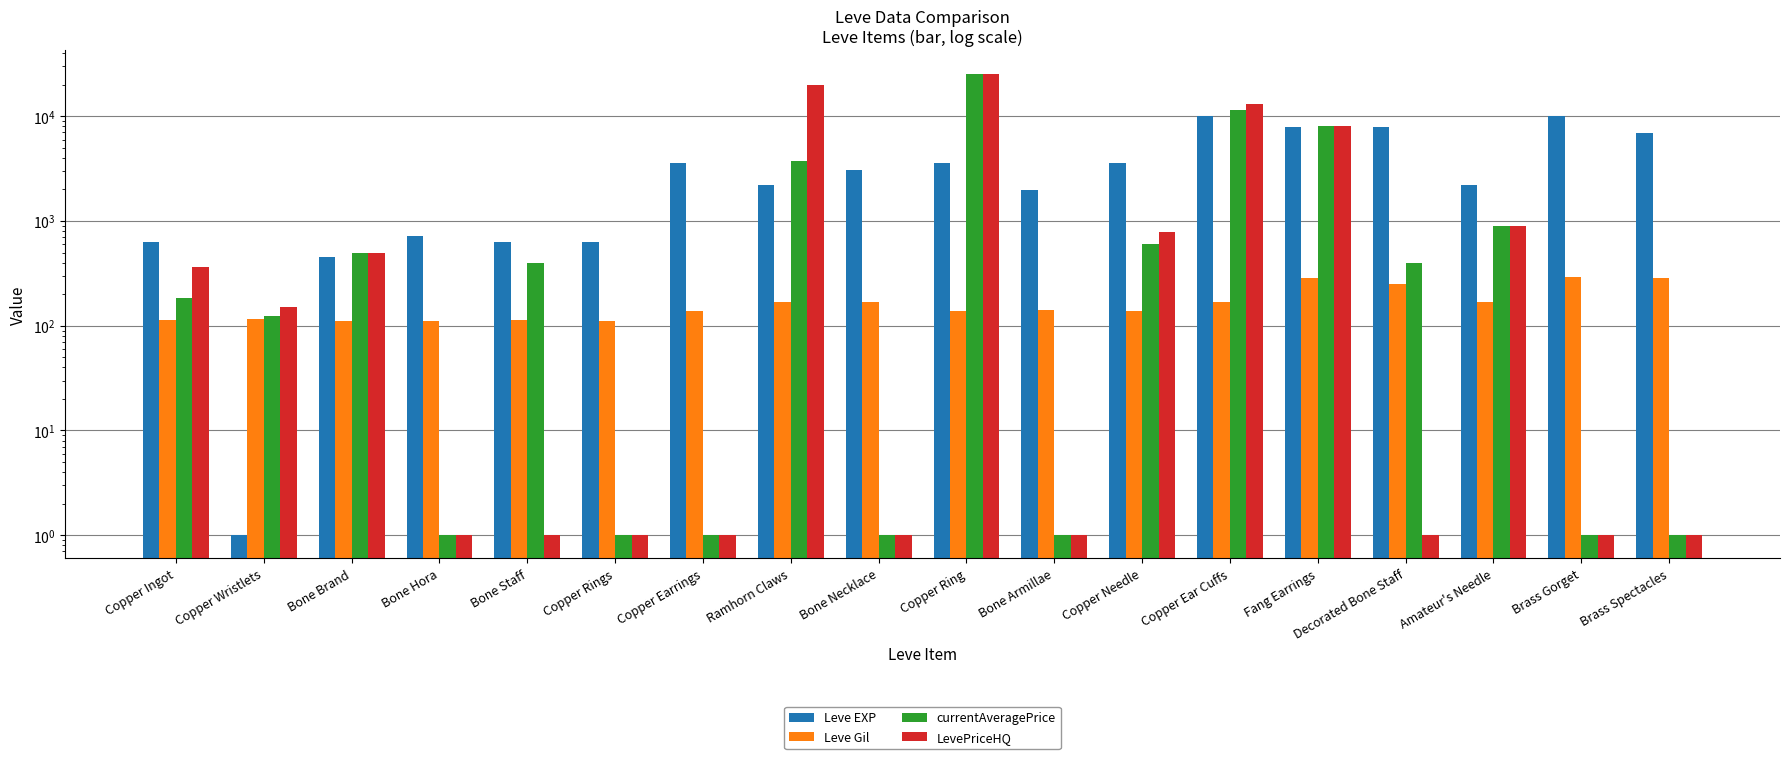

Between Copper Needle and Copper Ring, which is larger?

Copper Needle